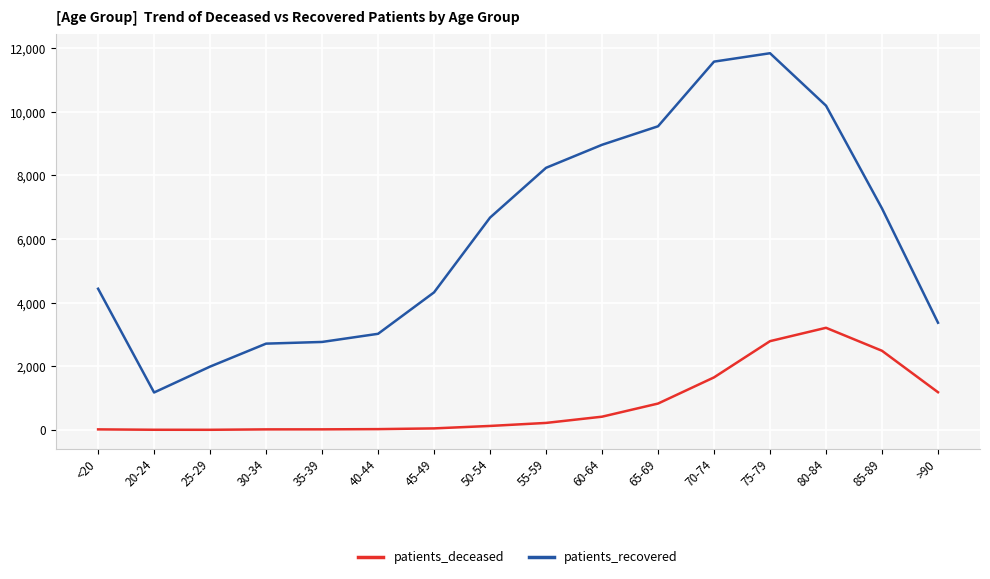

The value of patients_recovered at 40-44 is 1353. True or false?

False